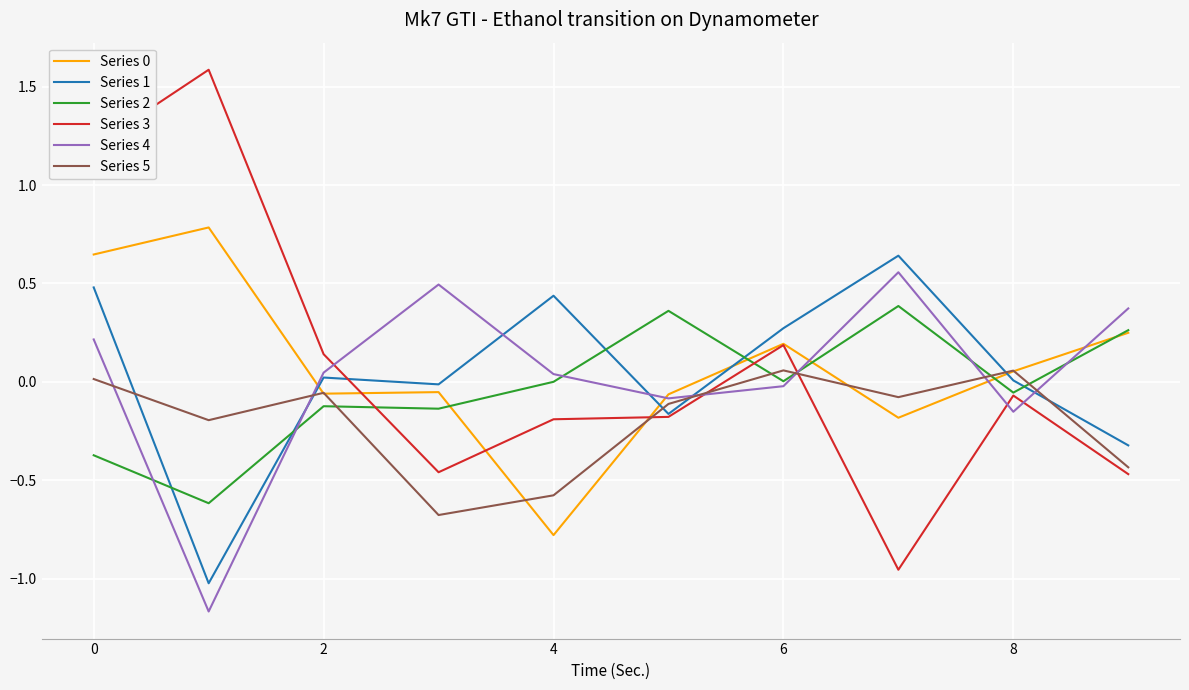

What is the difference between the maximum and minimum values in the Series 0 series?

1.6